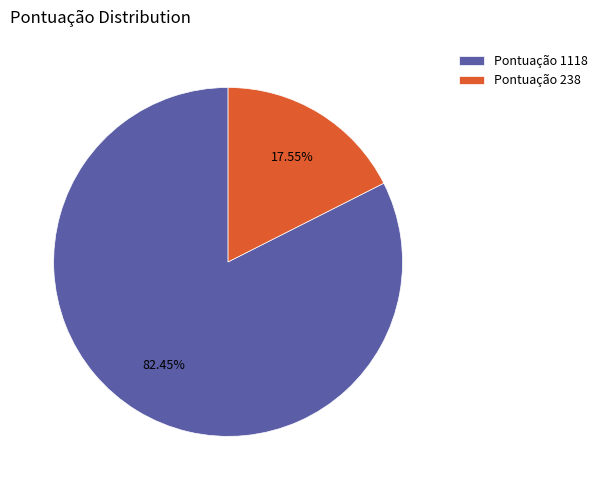

Do Pontuação 1118 and Pontuação 238 together represent more than half of the pie?

Yes